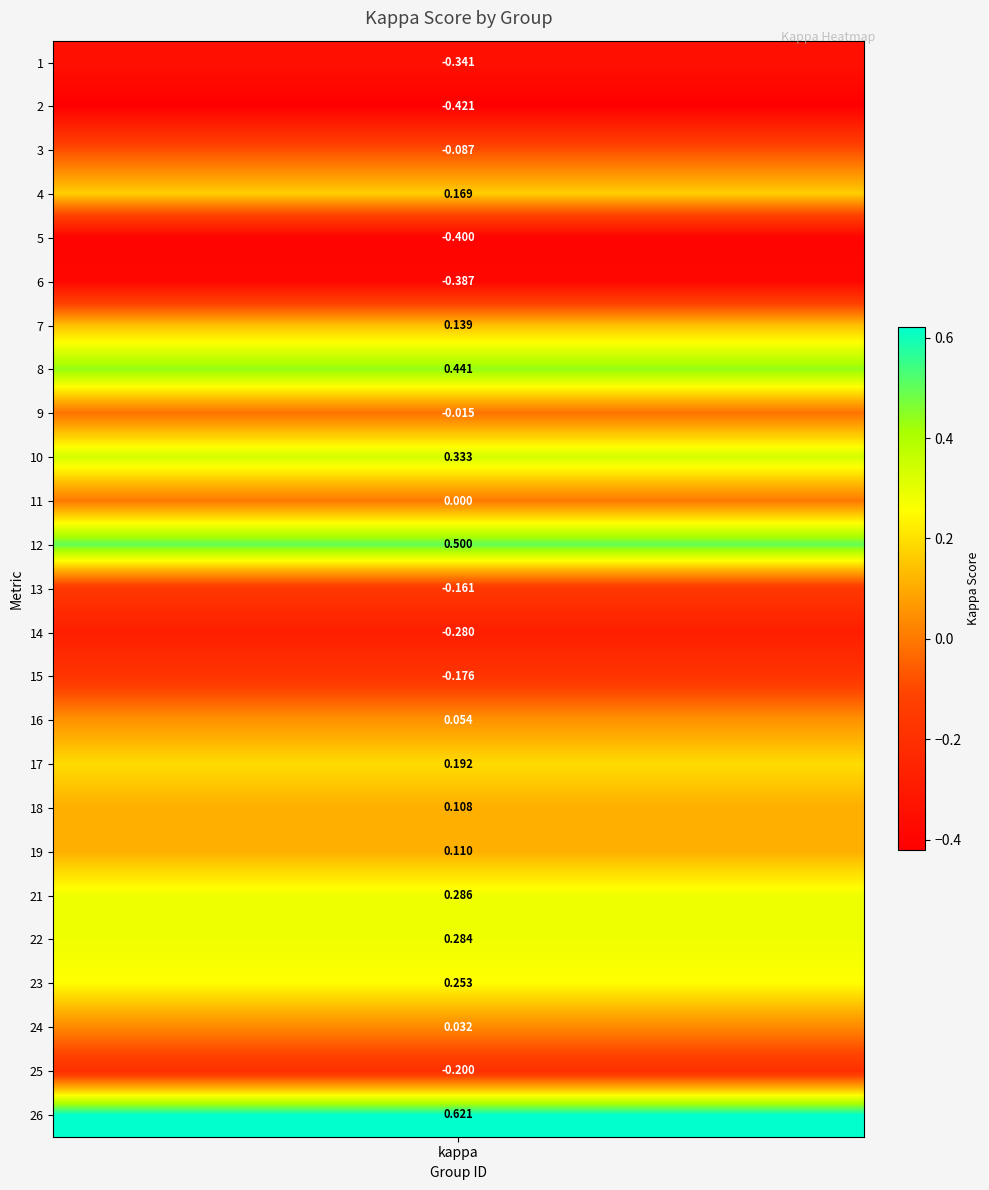

What is the sum of all values?

1.1